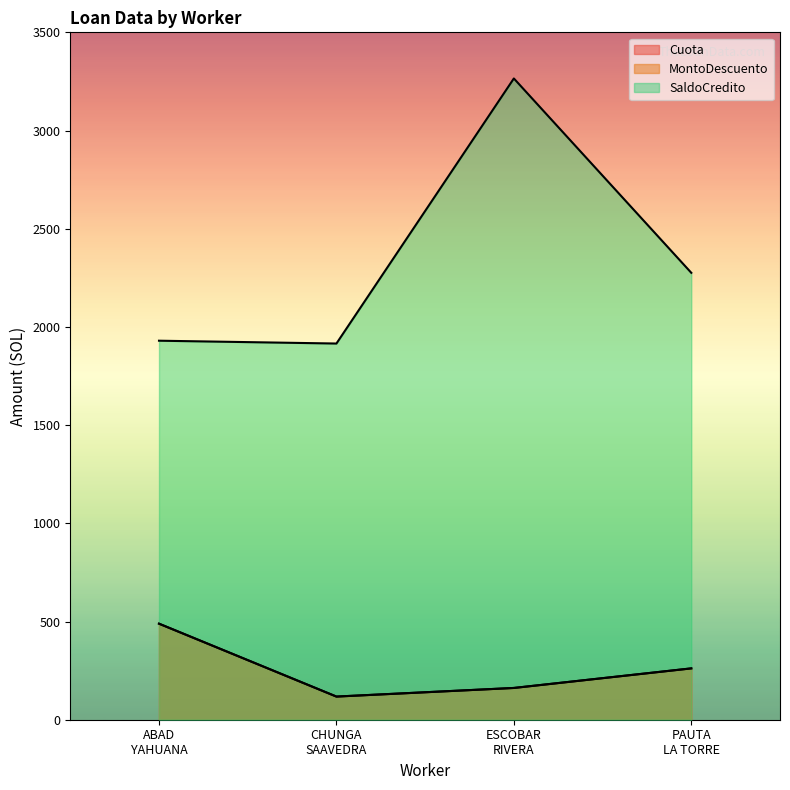

In MontoDescuento, how many points are lower than both neighbors (excluding endpoints)?

1